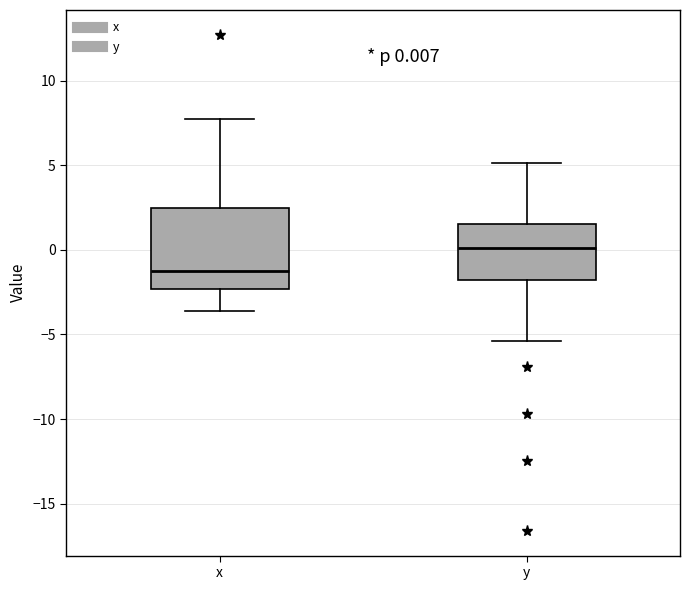

Comparing the boxes themselves (not the whiskers), which one is the tallest?

x